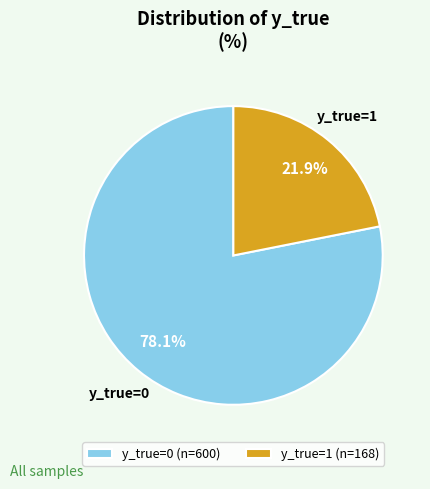

To the nearest percent, what is the average slice percentage?

50%